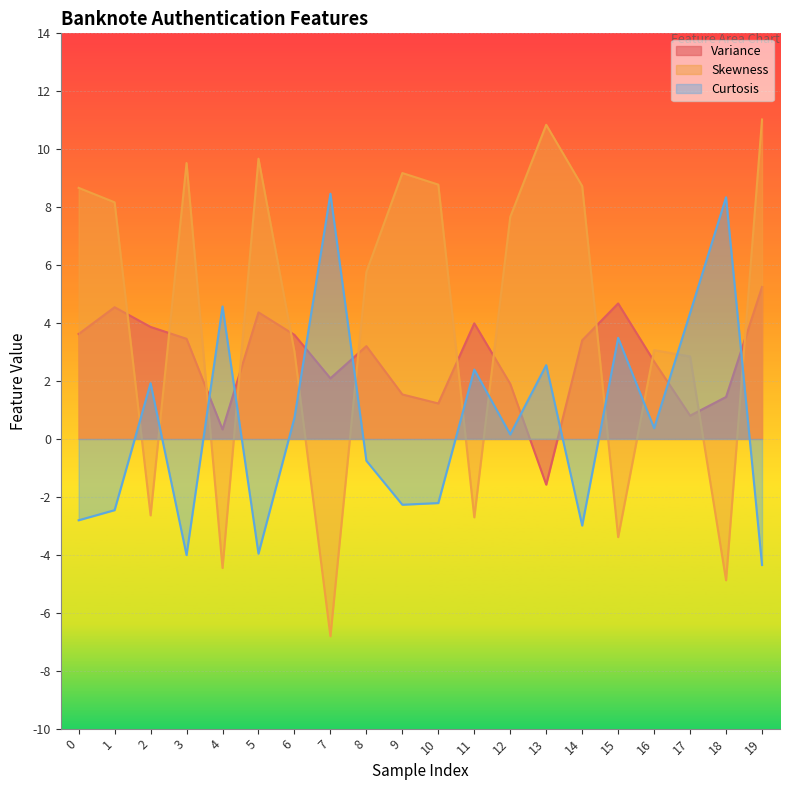

What is the greatest value displayed?

11.0